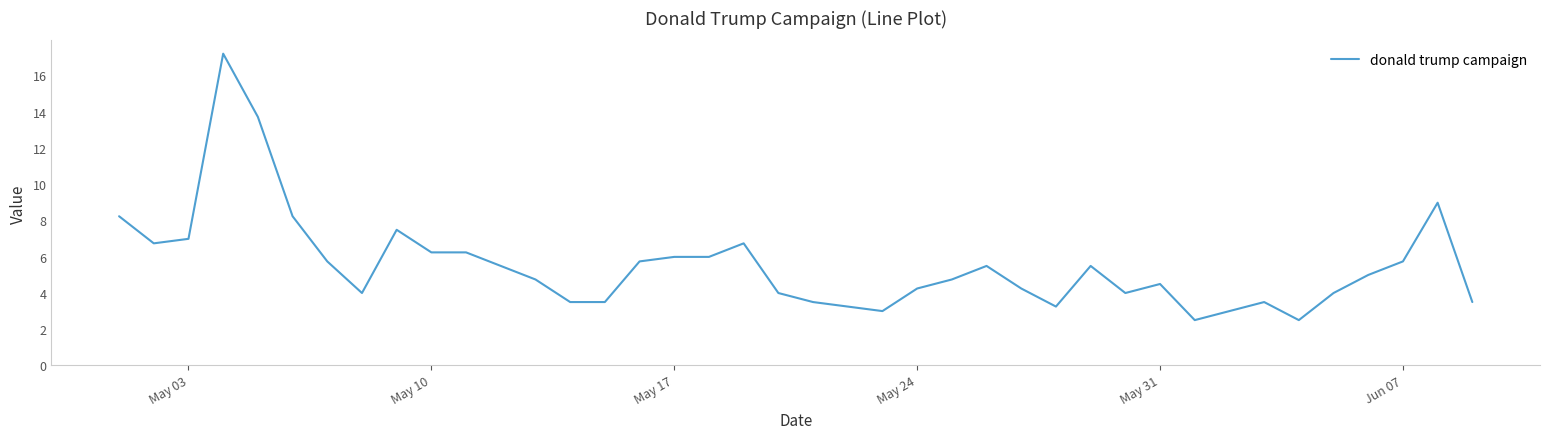

What is the difference between the maximum and minimum values?

14.7